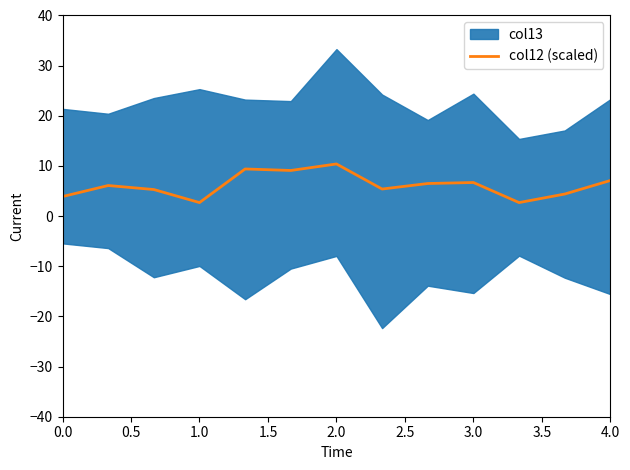

True or false: the data shows 7.1 at 4.0.

True